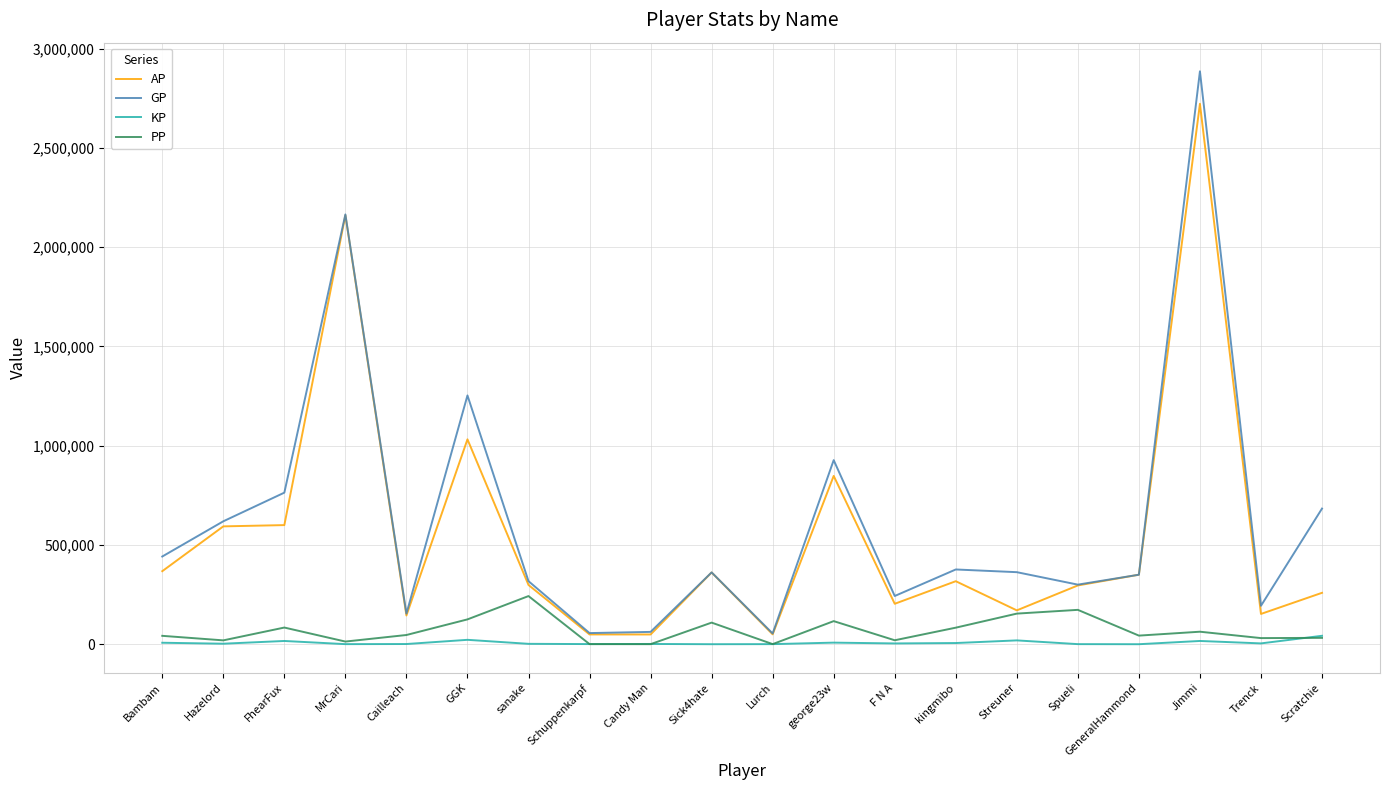

What is the highest value of the PP series?

242509.0